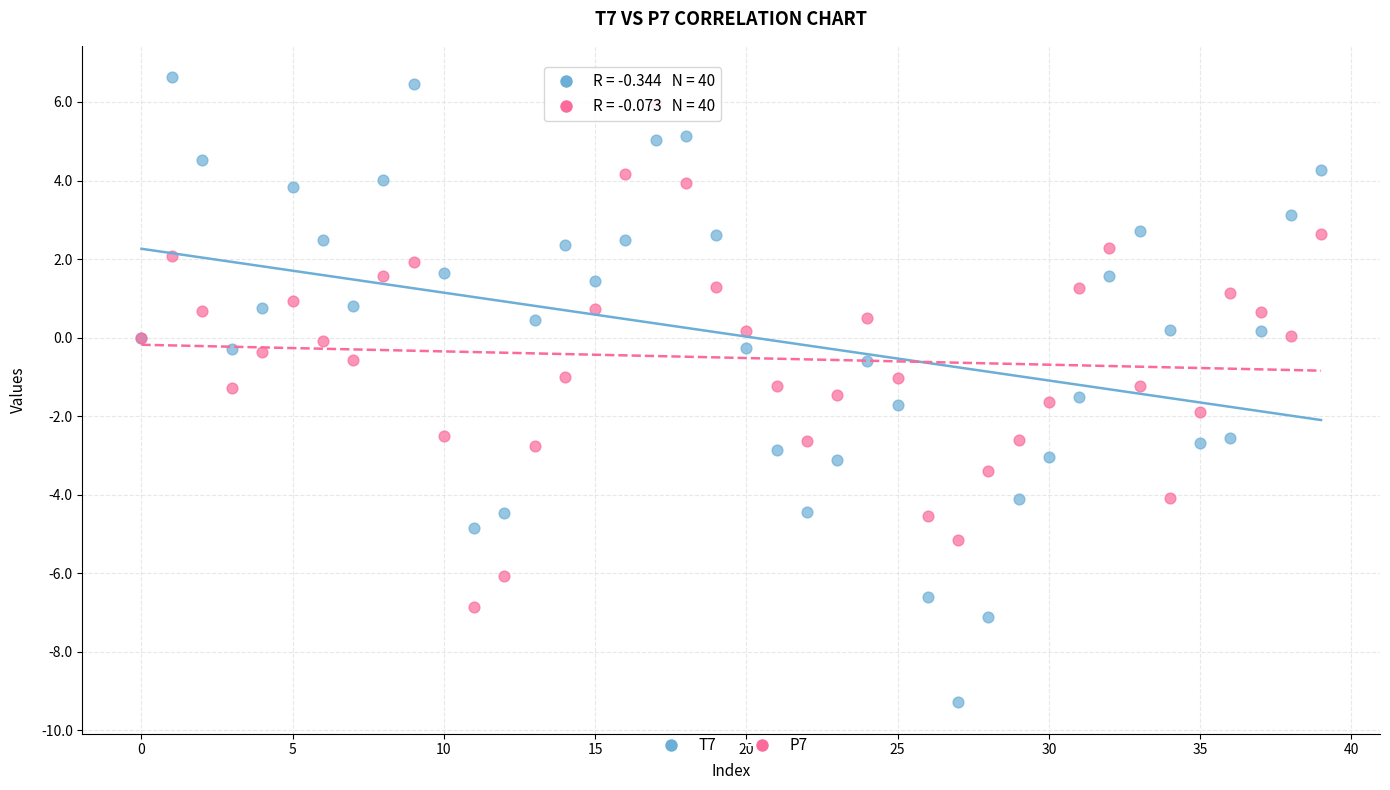

Which series has the largest Y range (max minus min)?

T7